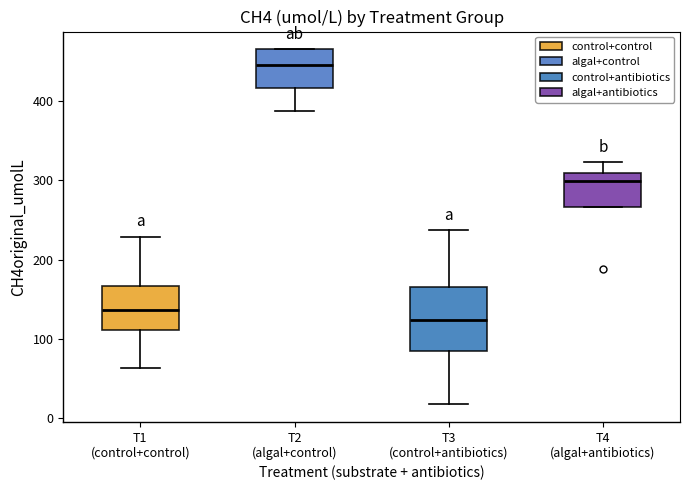

Where does the median line of the box for T3 (control+antibiotics) sit on the y-axis? The values are not printed on the chart, so give them approximately, as read against the axis.

120